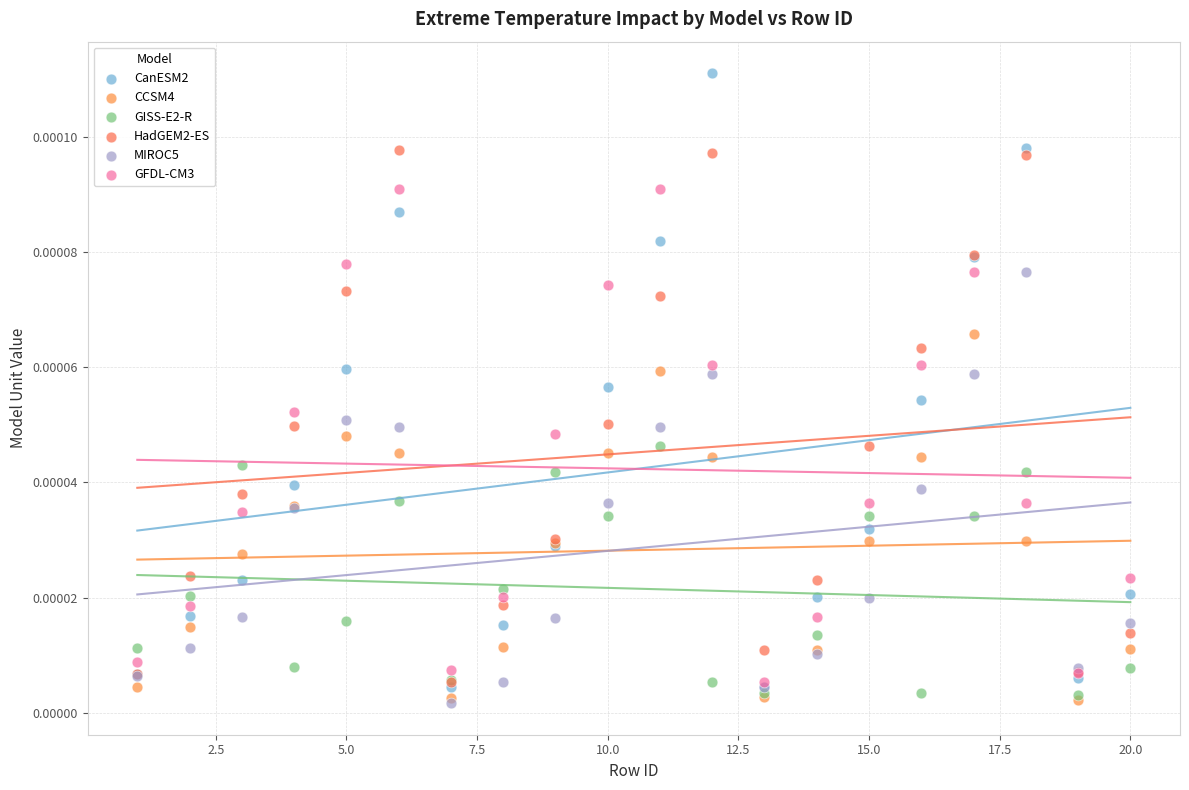

Which series has the widest spread of Y values?

CanESM2